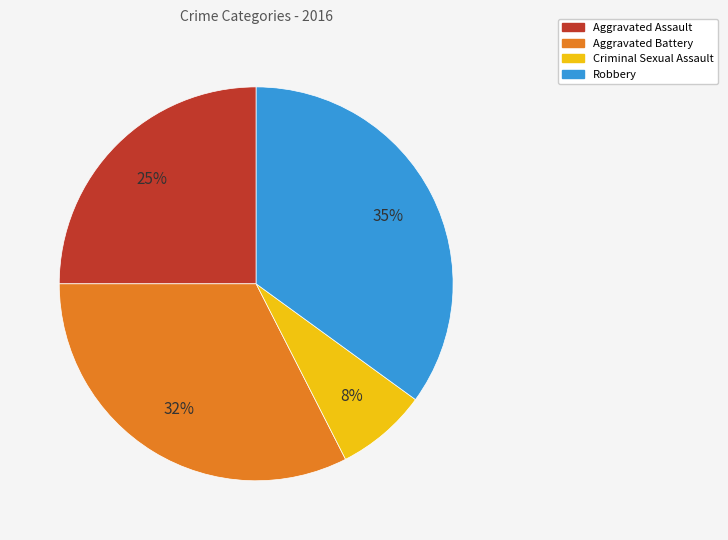

Combined, do Robbery and Aggravated Battery account for over 50%?

Yes